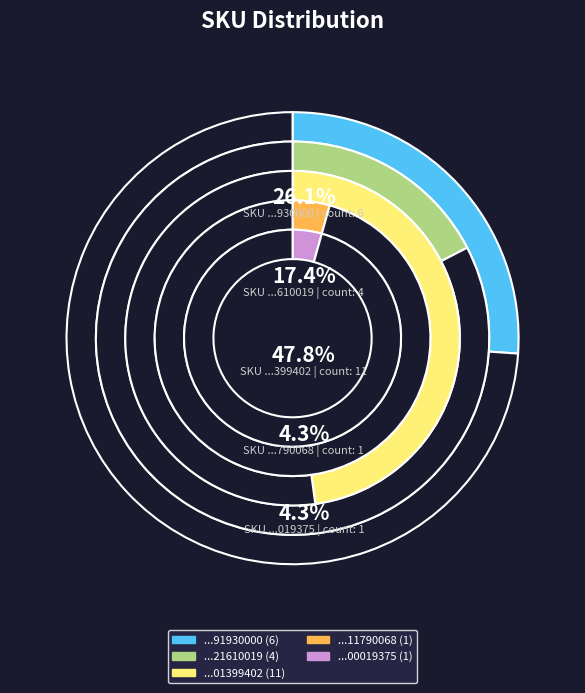

How many slices are in this pie chart?

5